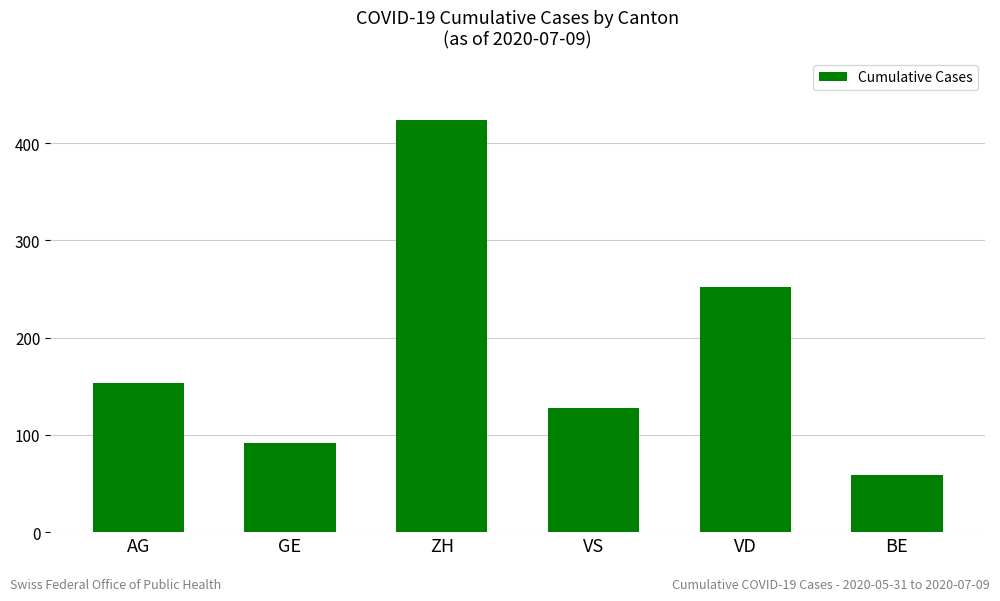

Are the bars horizontal?

No